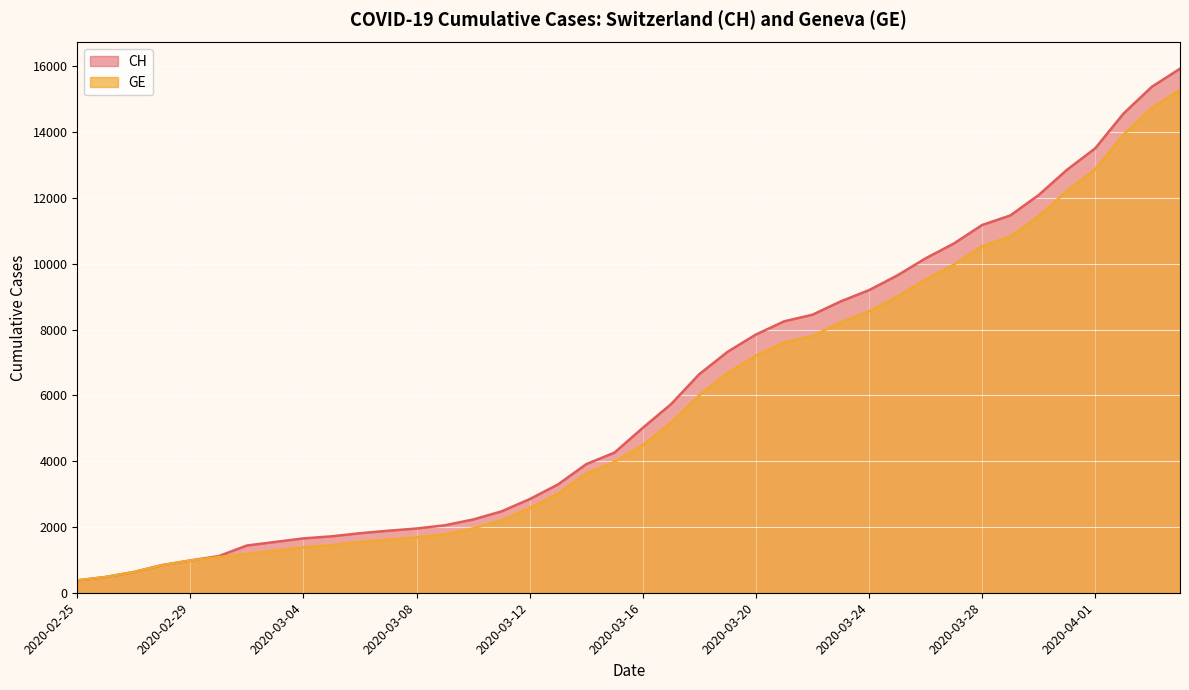

What position from the right is 2020-03-13?

23